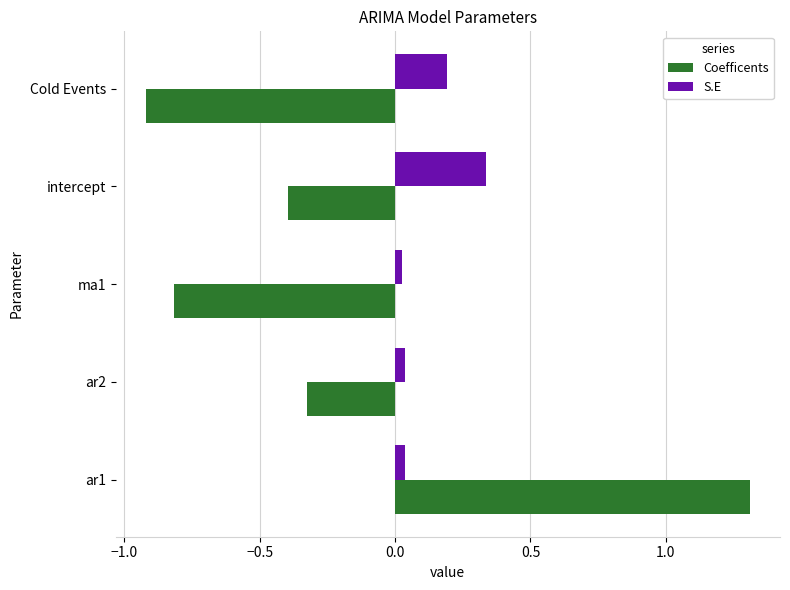

What are all the series names shown in the legend?

Coefficents, S.E